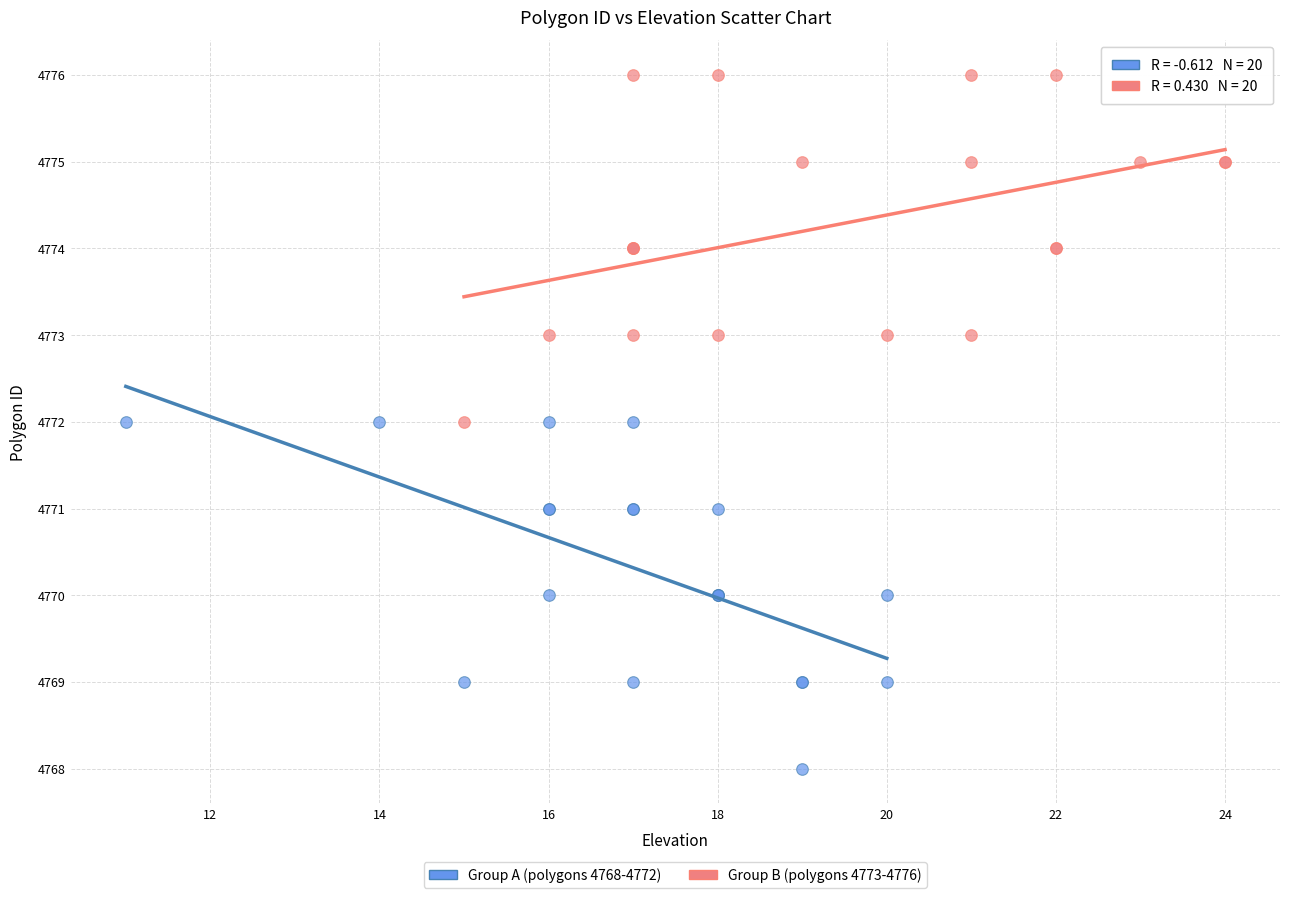

What are all the series names shown in the legend?

Group A (polygons 4768-4772), Group B (polygons 4773-4776)